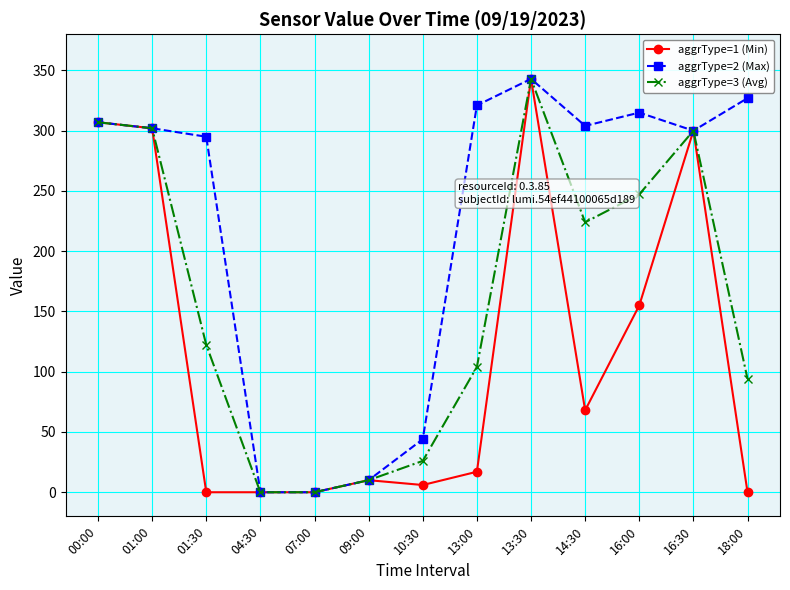

What is the maximum value for aggrType=3 (Avg)?

343.0